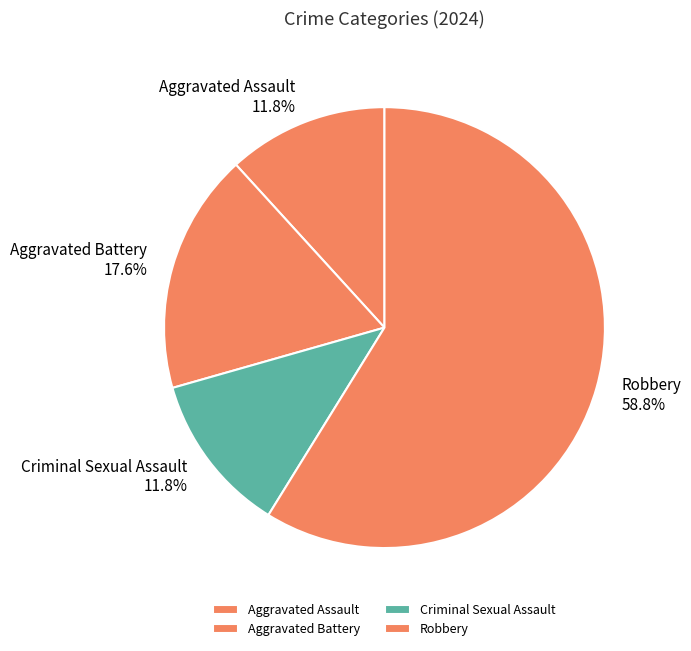

Which slice is the largest?

Robbery